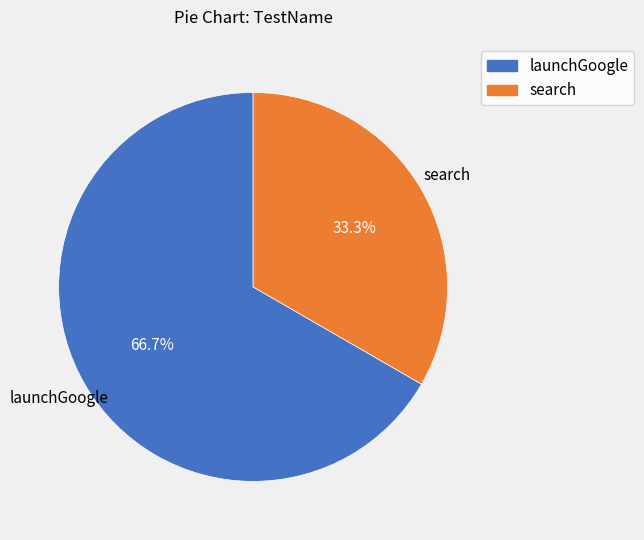

To the nearest percent, what is the combined percentage of launchGoogle and search?

100%